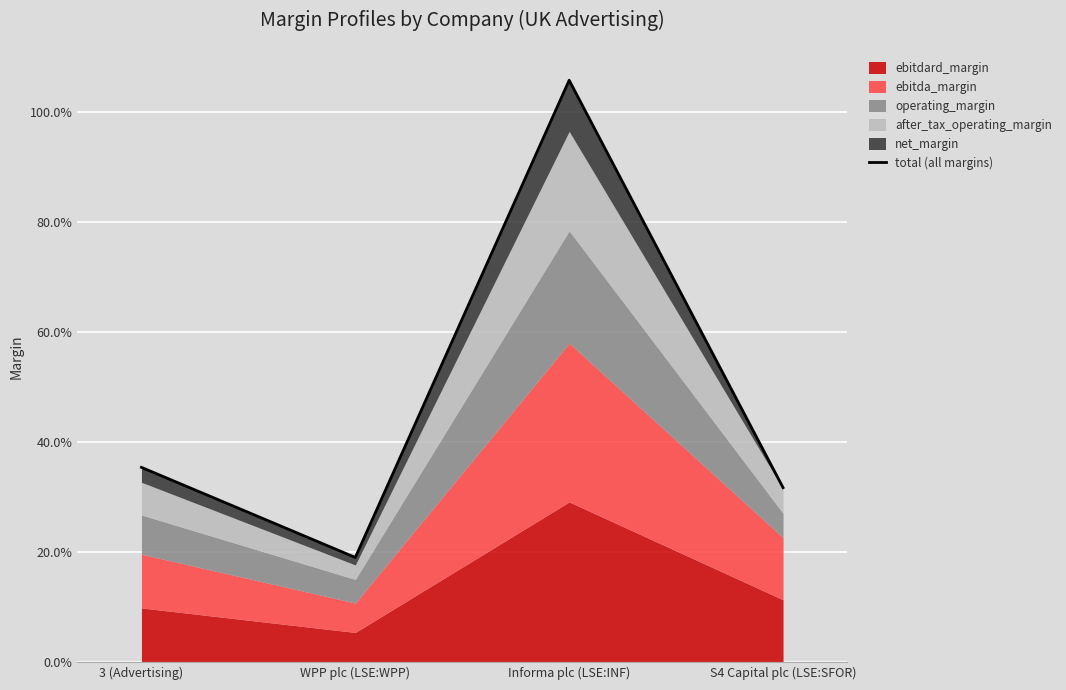

At which category does the chart reach its minimum across all series?

WPP plc (LSE:WPP)